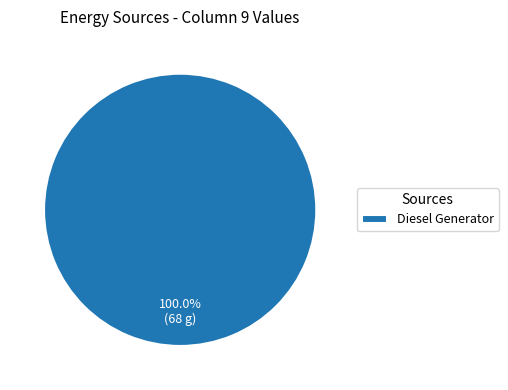

Is there a majority slice in this chart?

Yes